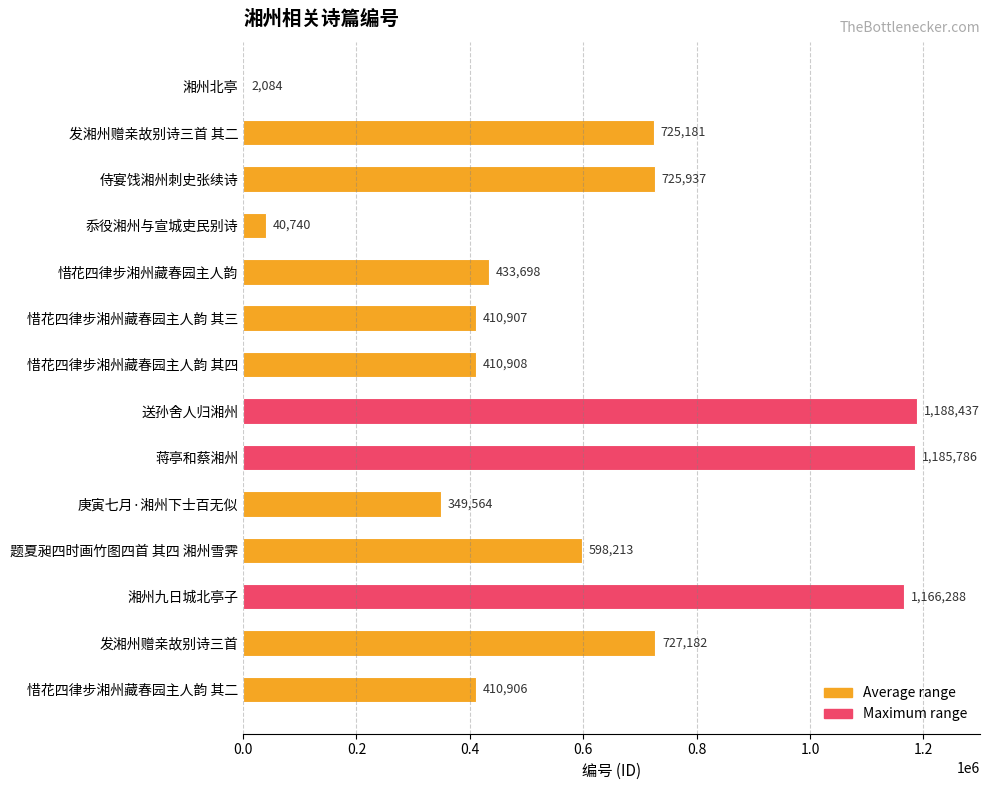

What is the greatest value displayed?

1188437